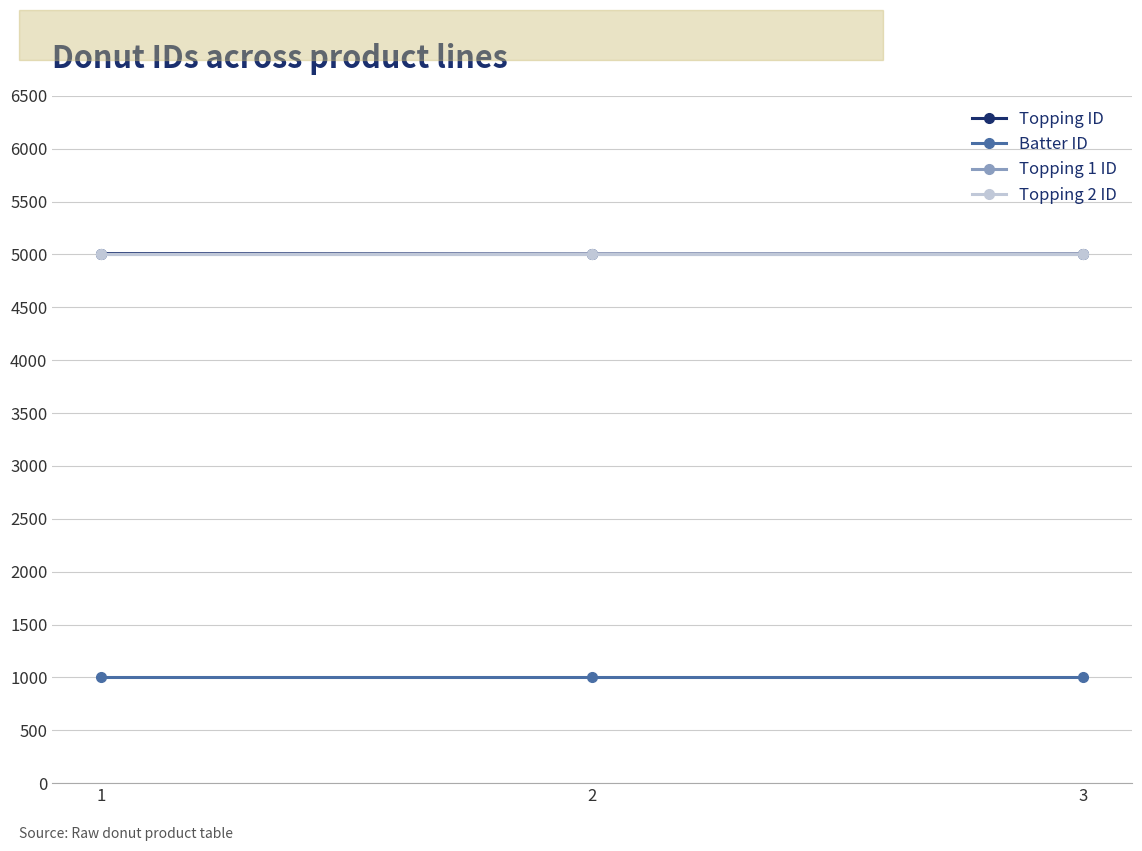

What is the lowest value of the Topping ID series?

5003